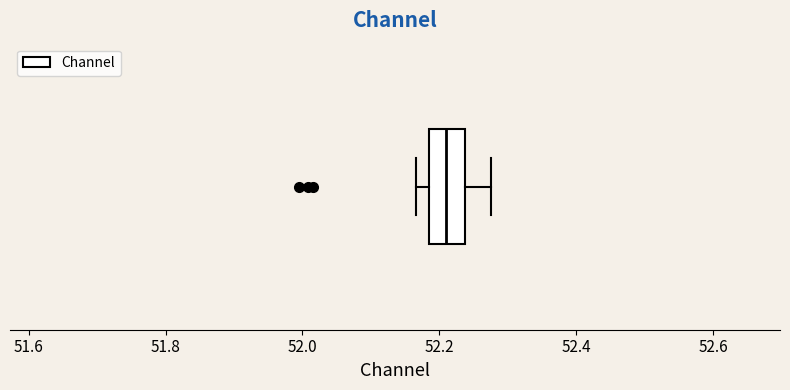

Read this box plot against the x-axis: the position of the median line, the range covered by the box, and the ends of both whiskers. The values are not printed on the chart, so give them approximately, as read against the axis.

median 52.20, box 52.18 to 52.24, whiskers 52.16 to 52.28